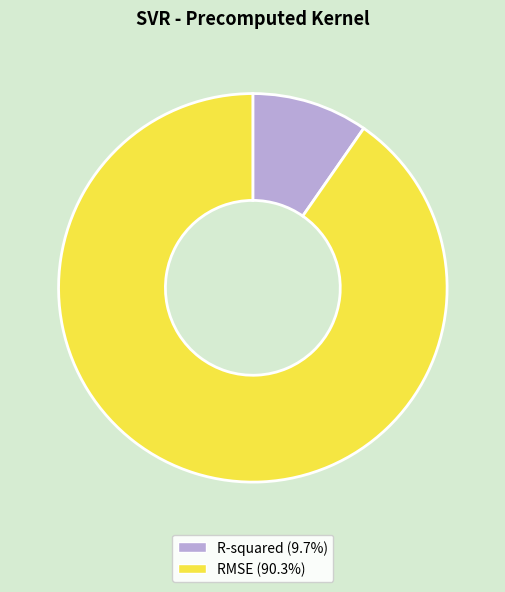

Which slice is the smallest?

R-squared